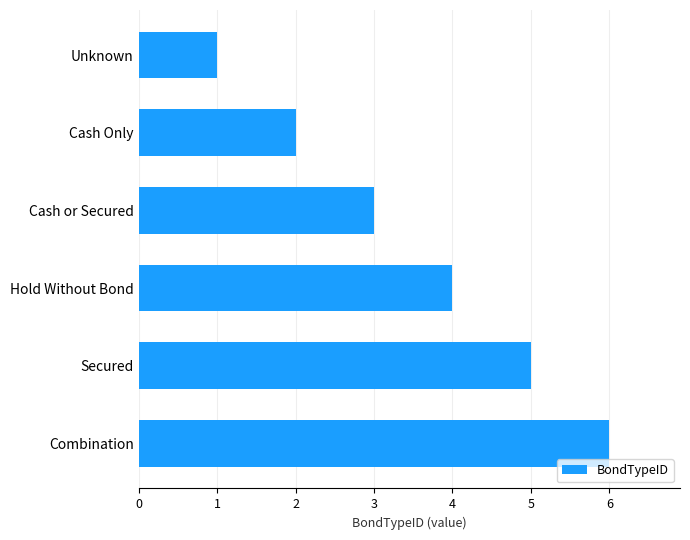

Rank the categories by value from lowest to highest.

Unknown, Cash Only, Cash or Secured, Hold Without Bond, Secured, Combination